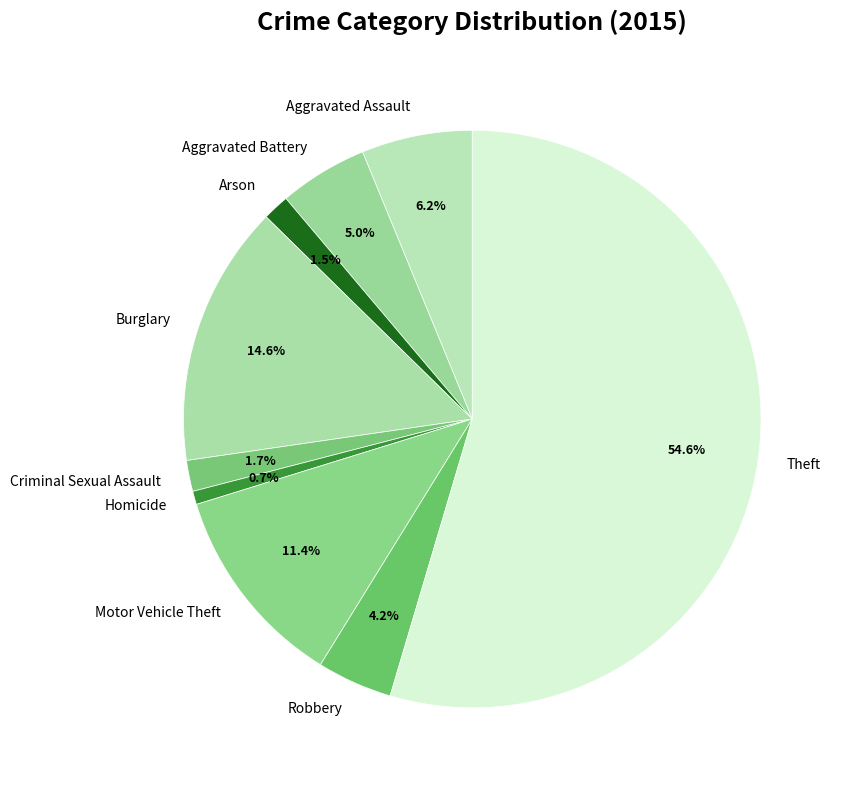

What is the majority slice?

Theft